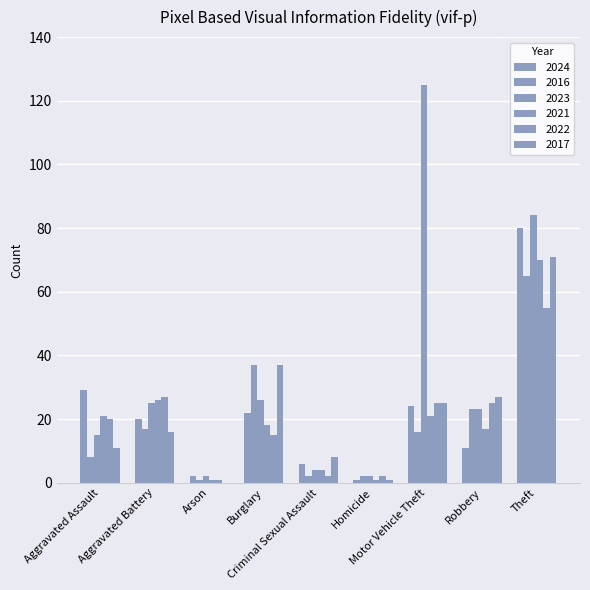

What is the greatest value displayed?

125